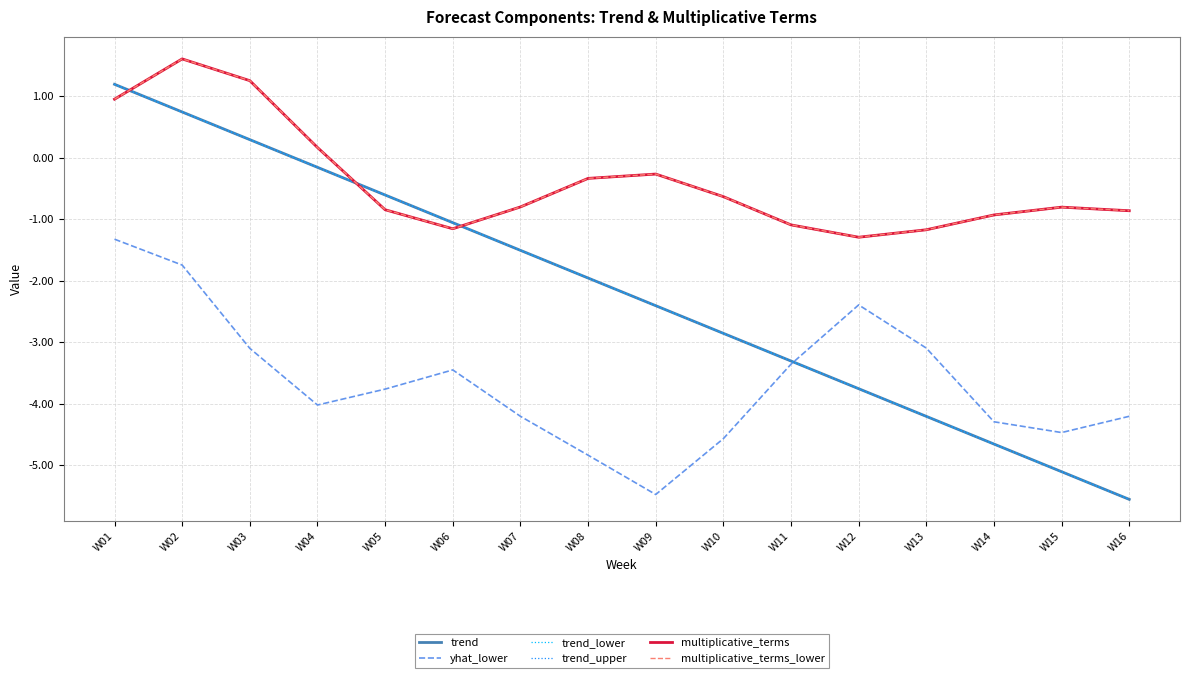

Is this an area chart (filled region under the line)?

No